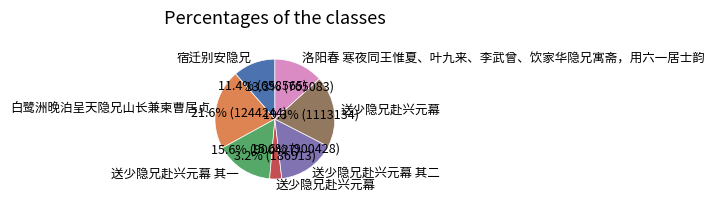

Is there any slice that represents more than half of the pie?

No